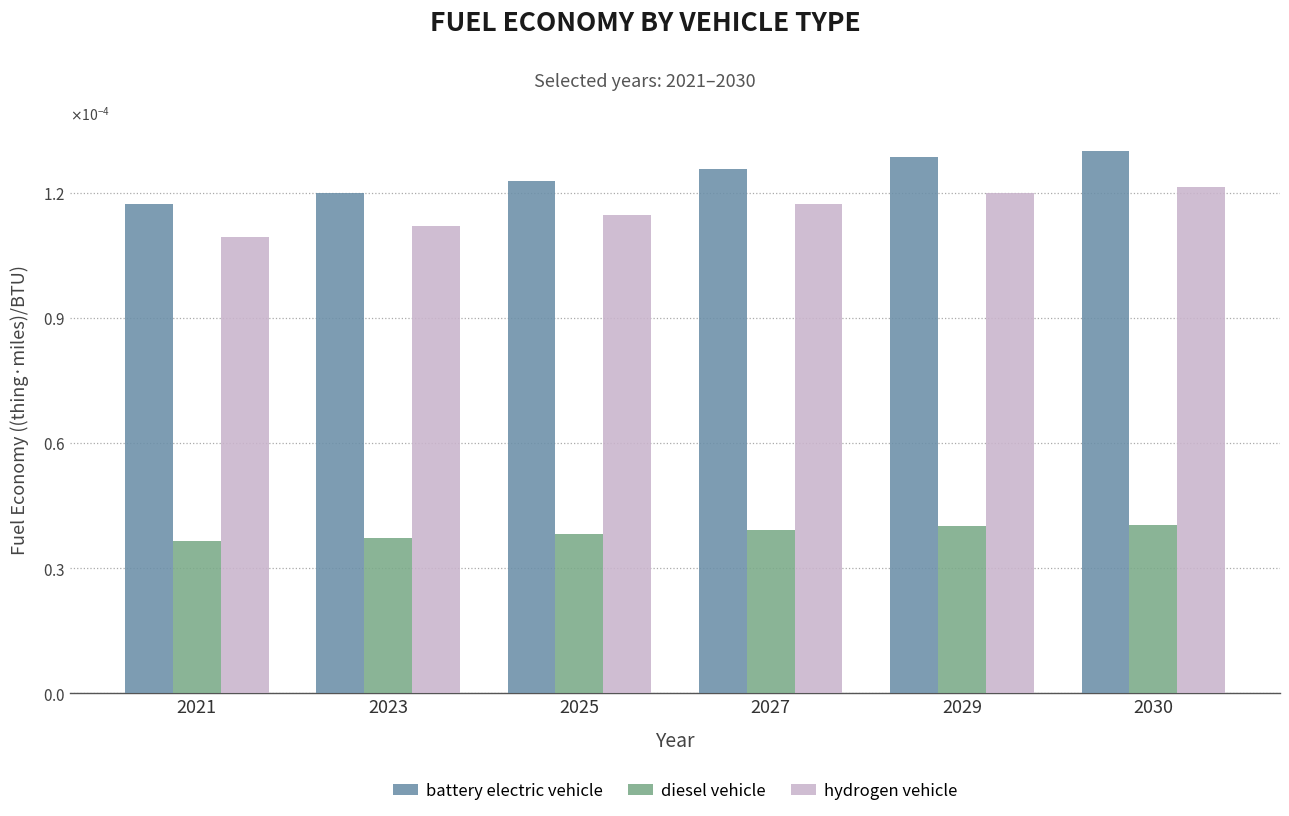

Count the hydrogen vehicle values in the range 0 to 1.

6